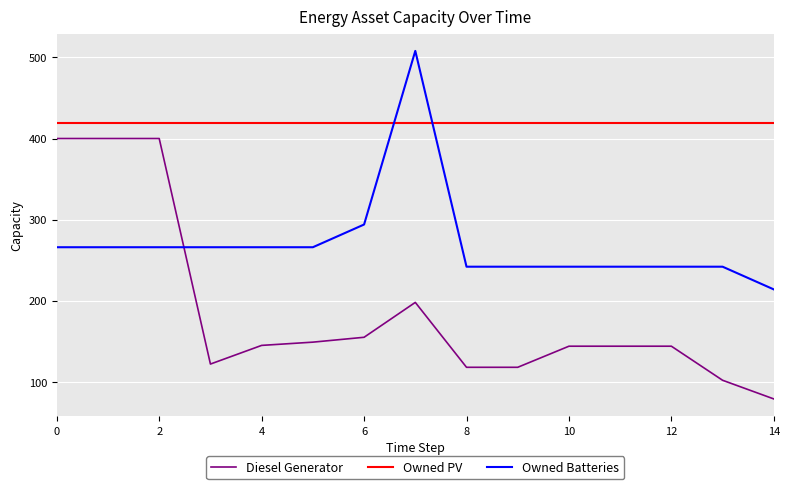

Rank the series by their maximum value, from lowest to highest.

Diesel Generator, Owned PV, Owned Batteries